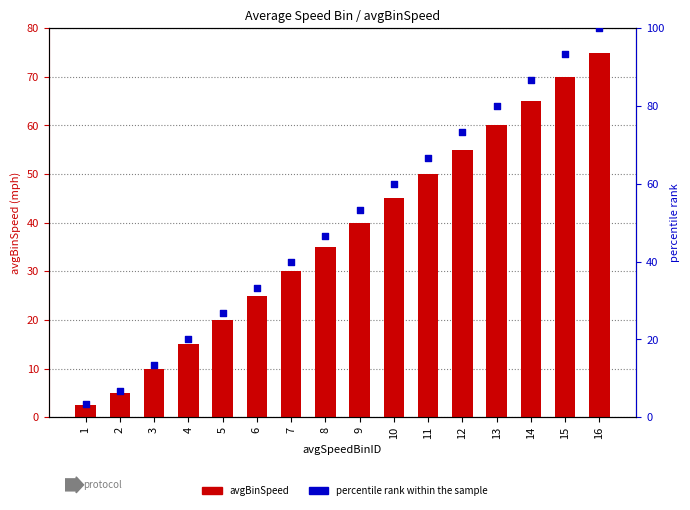

At how many categories does at least one series exceed 52?

8